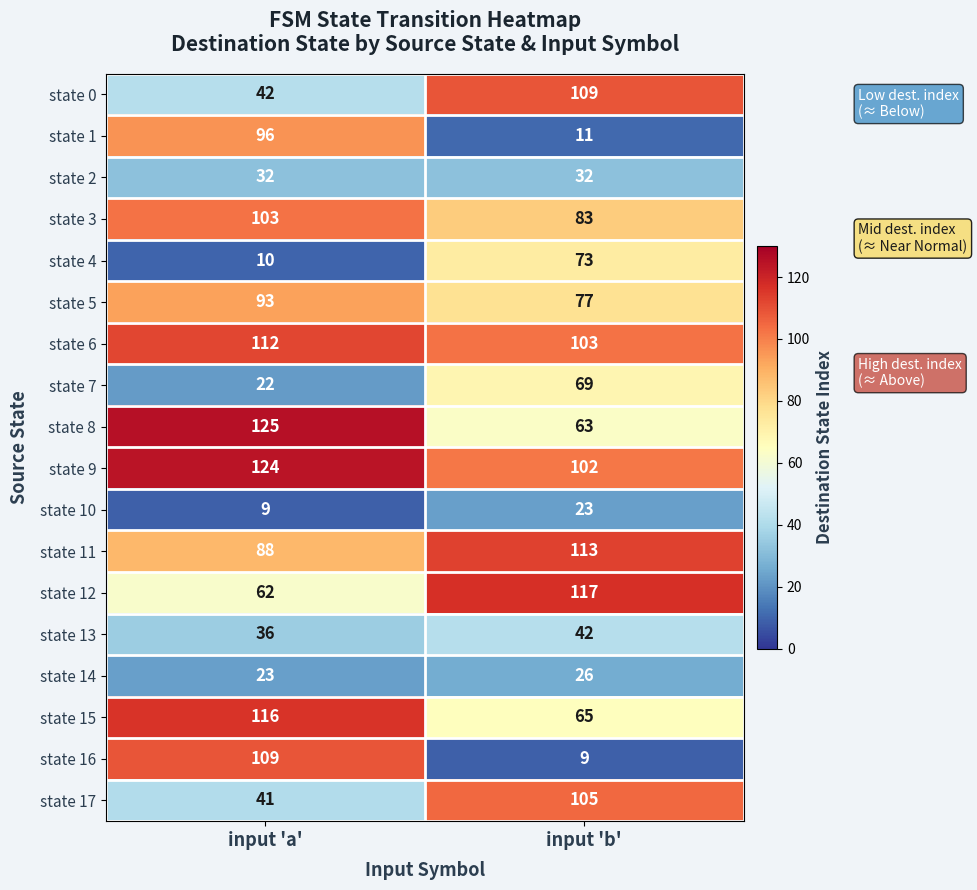

True or false: state 2 has a value of 11 at input 'a'.

False